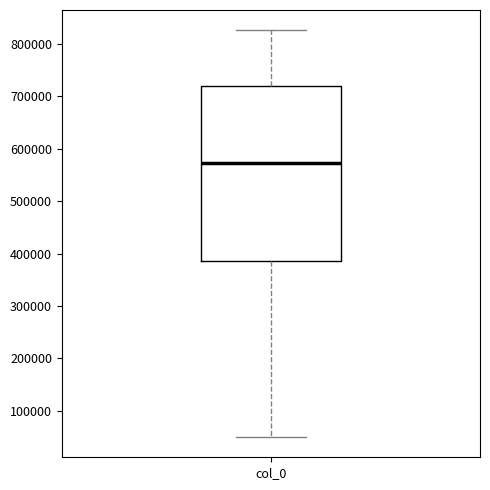

Where is the upper edge of the box for col_0 on the y-axis? The values are not printed on the chart, so give them approximately, as read against the axis.

720000